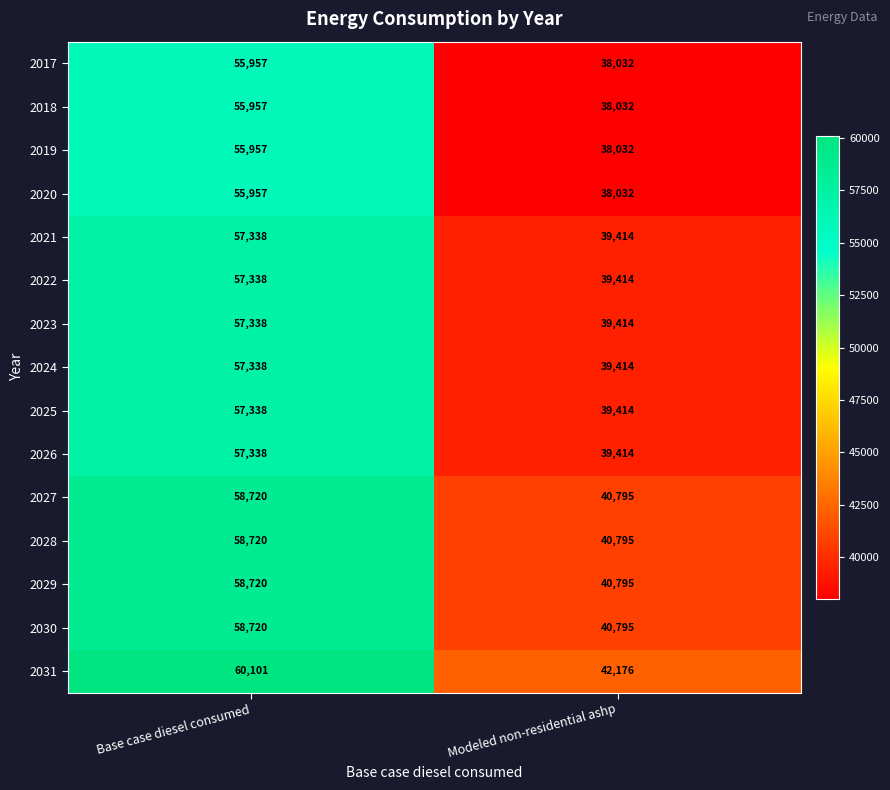

Is it true that 2021 equals 57338 at Base case diesel consumed?

True